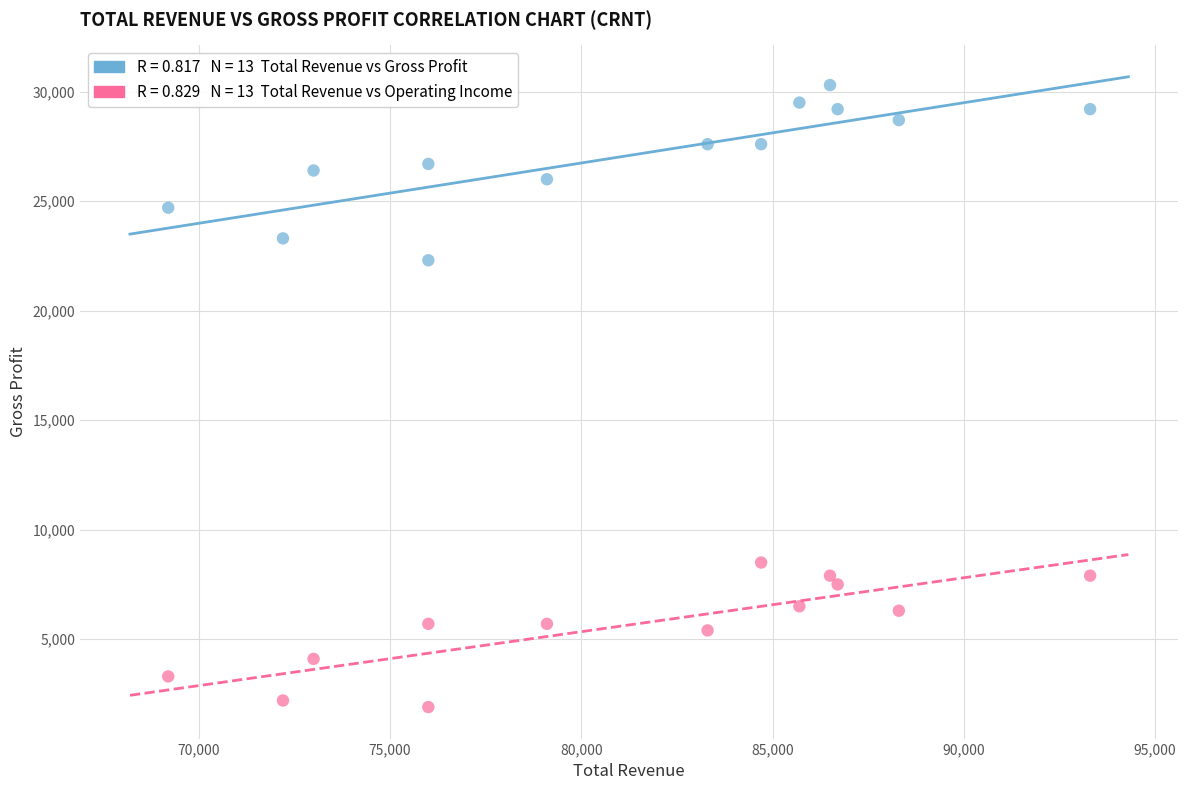

Across all series, what Y value is closest to 16100?

22300